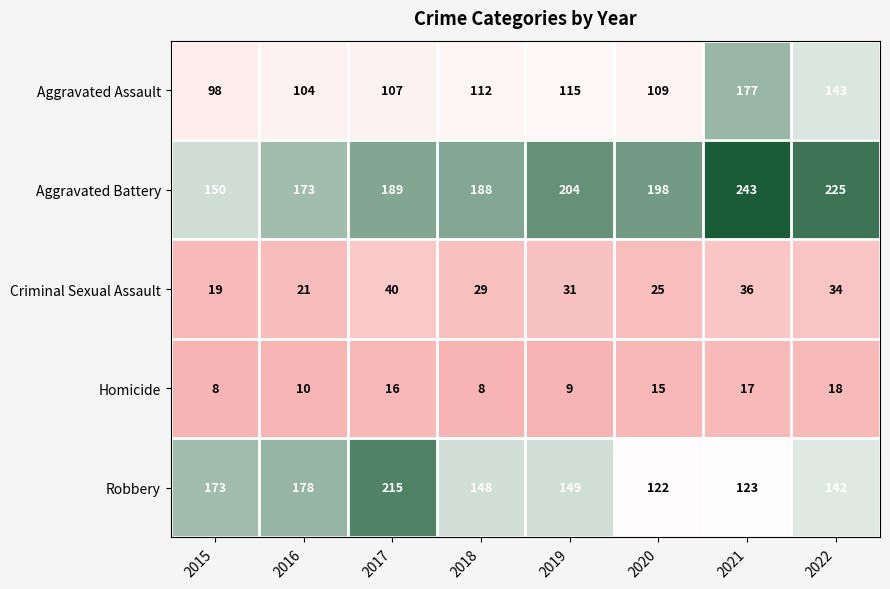

Count the number of data series in this chart.

5